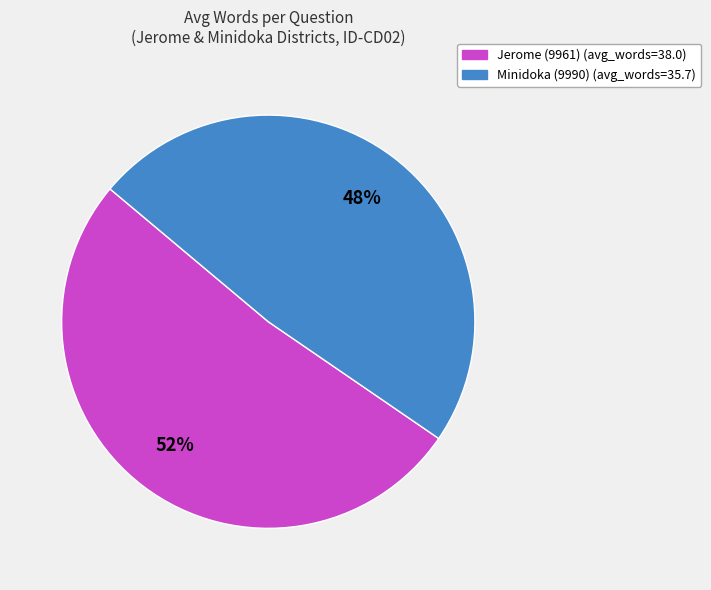

Is Jerome (9961) the majority of the pie?

Yes